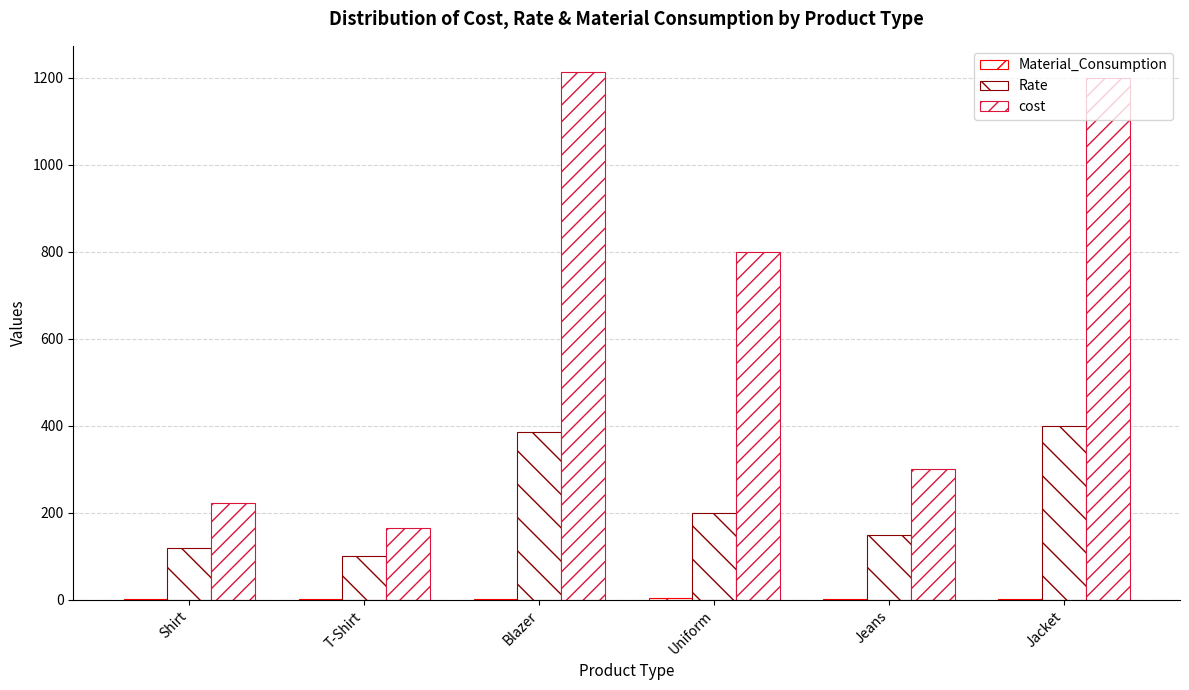

Rank the categories by Material_Consumption value from lowest to highest.

T-Shirt, Shirt, Jeans, Jacket, Blazer, Uniform